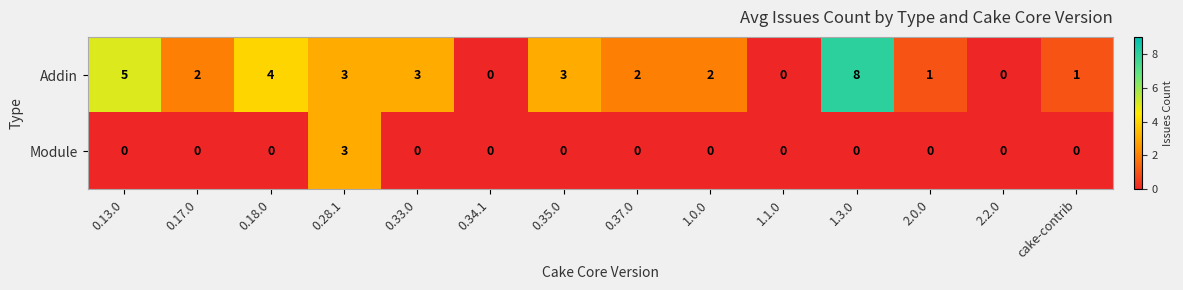

True or false: Module has a value of 0 at 0.37.0.

True